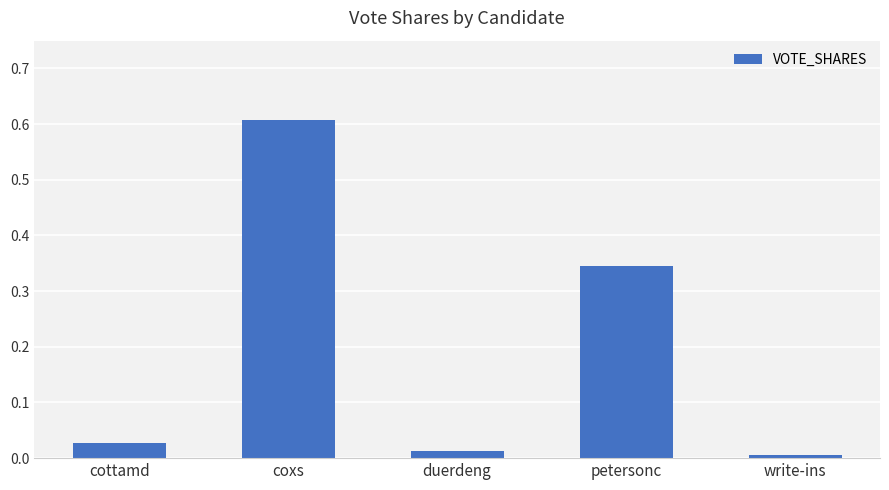

Which category has the highest value across all series?

coxs